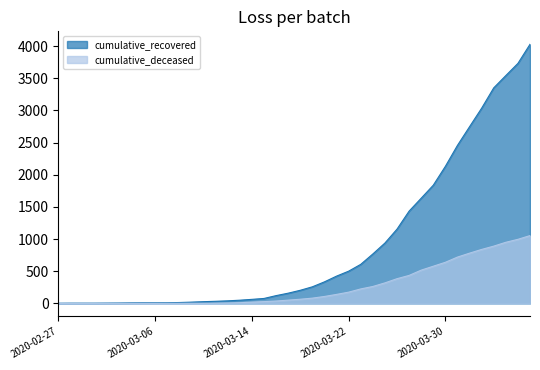

How many lines are shown in the chart?

2